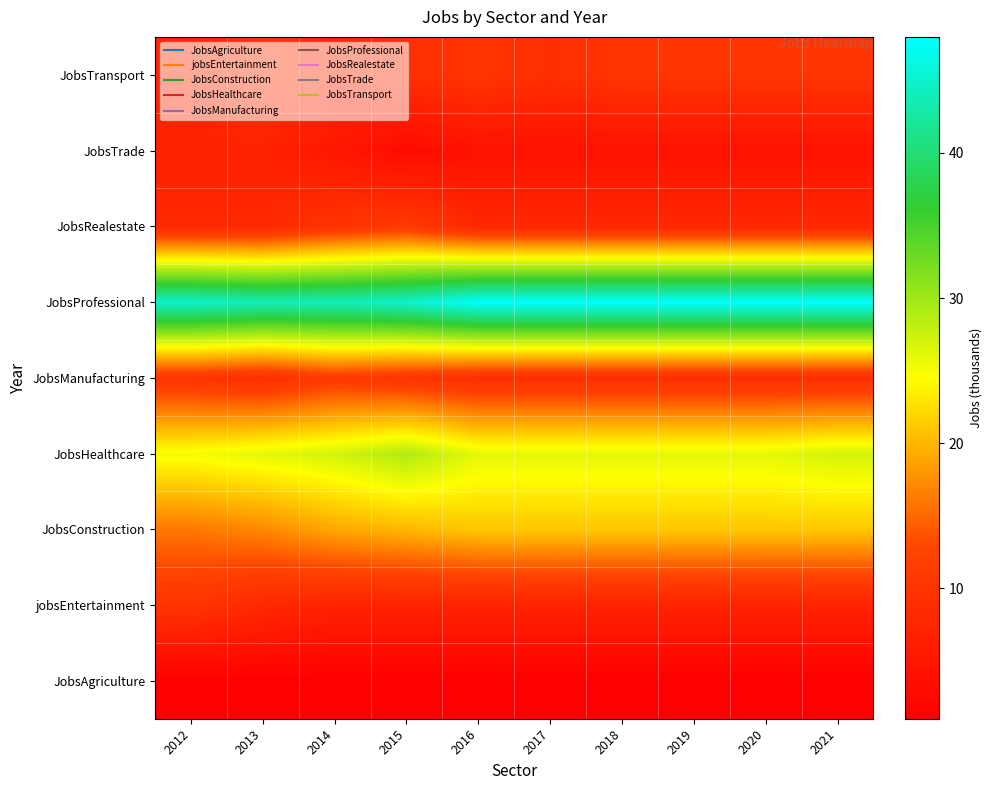

At which category does the chart reach its minimum across all series?

2012